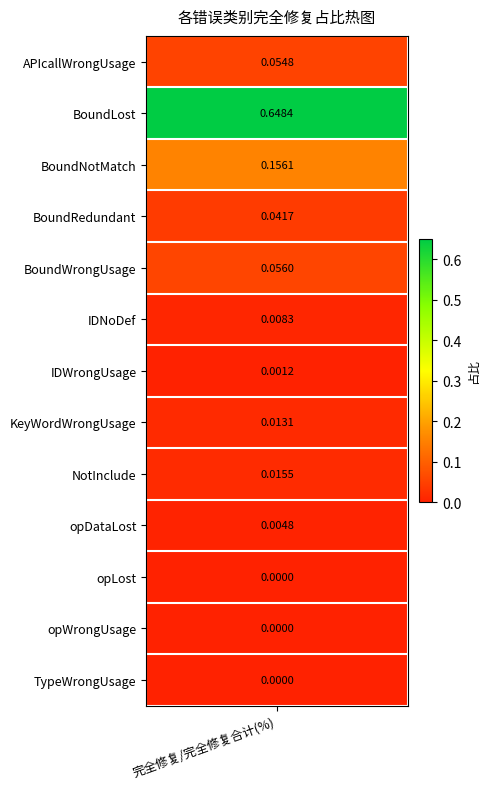

Which category has the lowest value across all series?

opLost